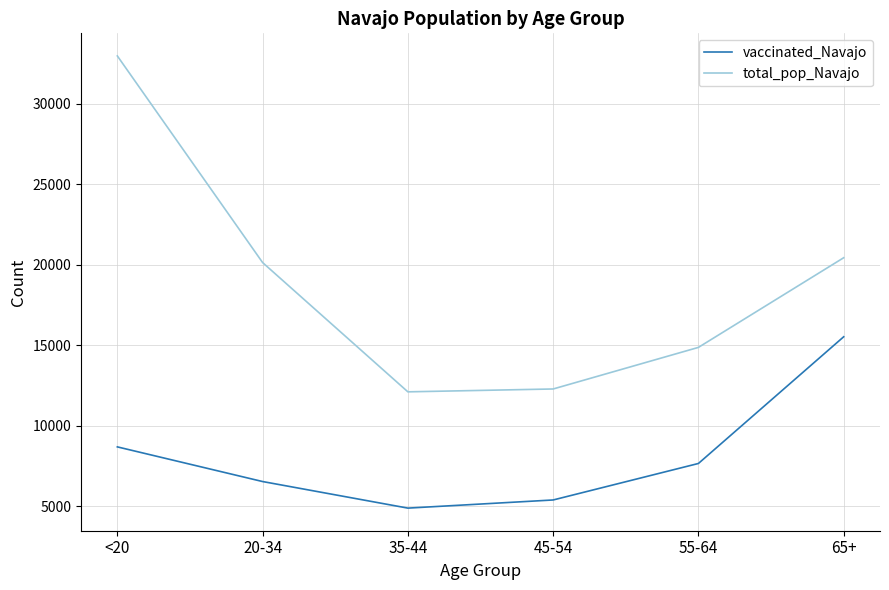

What is the greatest value displayed?

32982